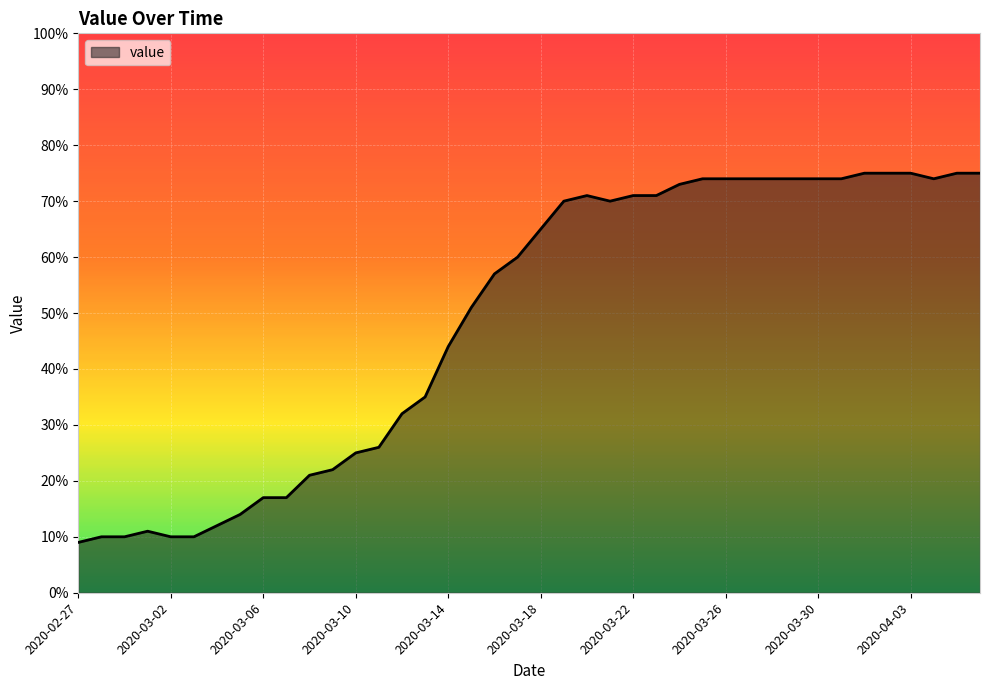

Reading left to right, list all the values displayed in this chart.

9	10	10	11	10	10	12	14	17	17	21	22	25	26	32	35	44	51	57	60	65	70	71	70	71	71	73	74	74	74	74	74	74	74	75	75	75	74	75	75